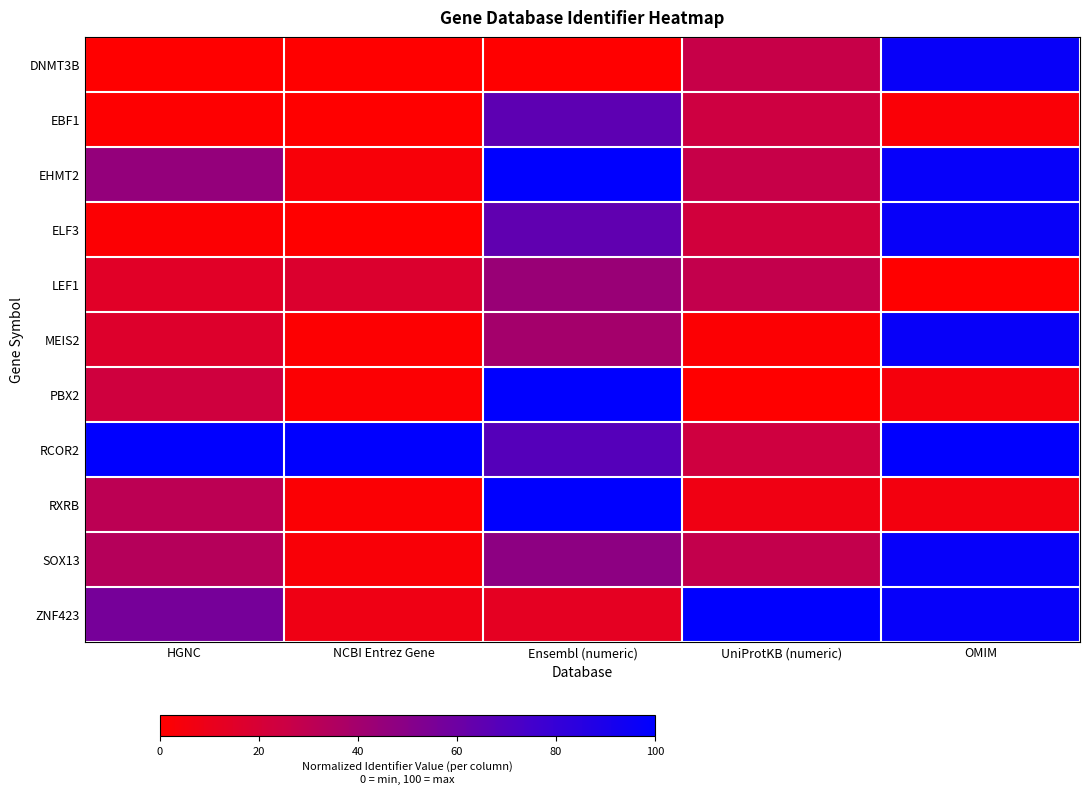

What is the spread (max minus min) of values at OMIM?

1.0